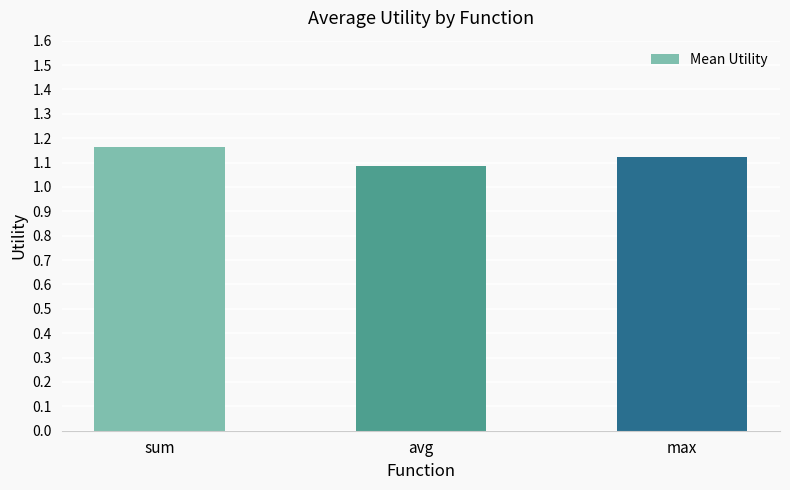

At which category does the chart reach its peak across all series?

sum